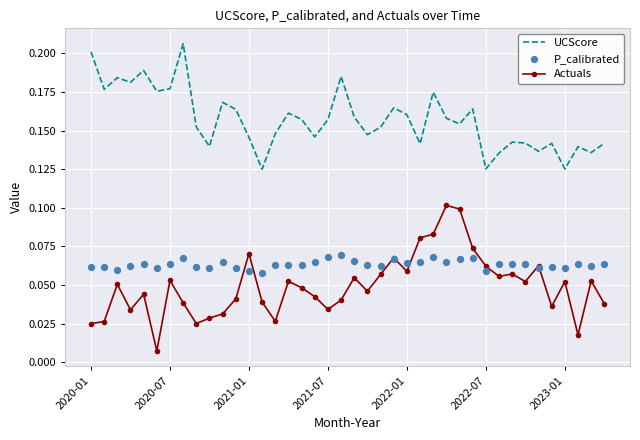

Which series reaches the minimum Y coordinate?

Actuals